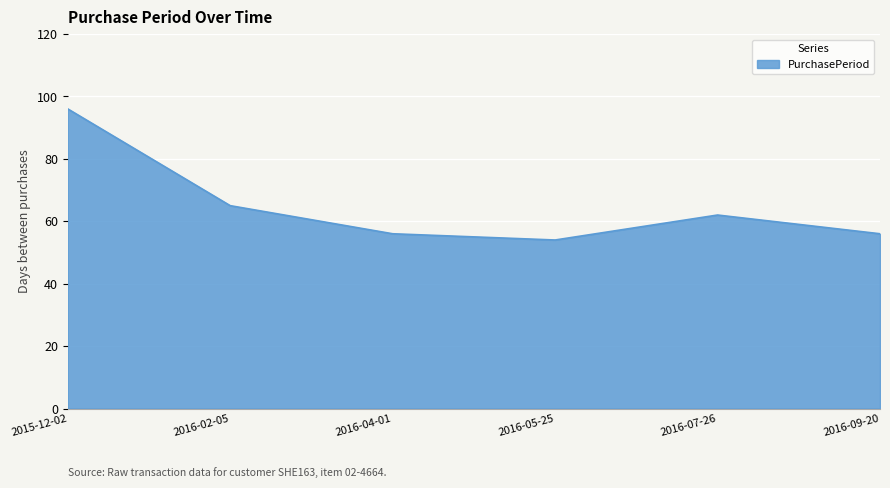

What is the difference between the second highest and second lowest values?

9